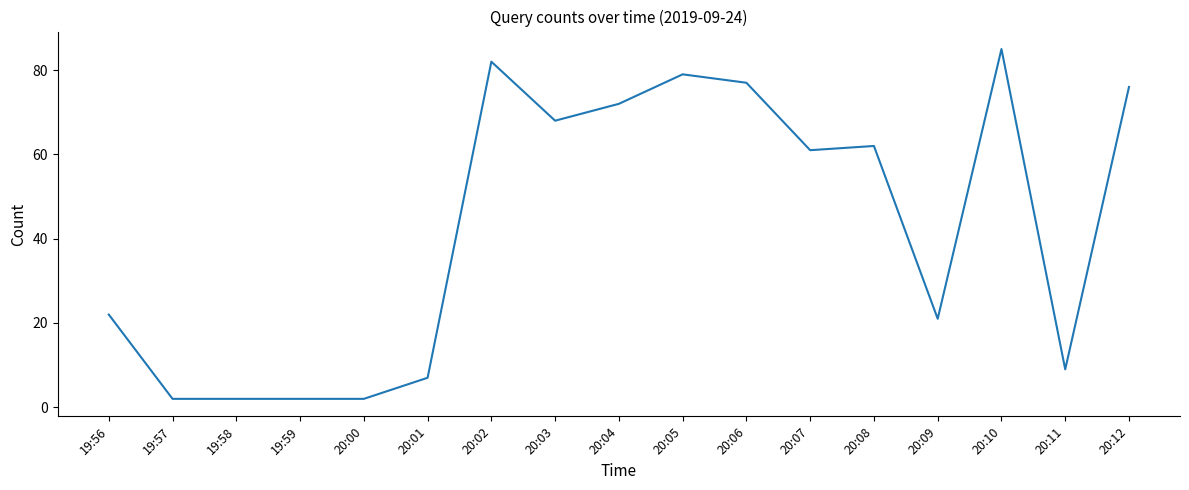

Reading left to right, transcribe all the data shown in this chart.

19:56=22	19:57=2	19:58=2	19:59=2	20:00=2	20:01=7	20:02=82	20:03=68	20:04=72	20:05=79	20:06=77	20:07=61	20:08=62	20:09=21	20:10=85	20:11=9	20:12=76